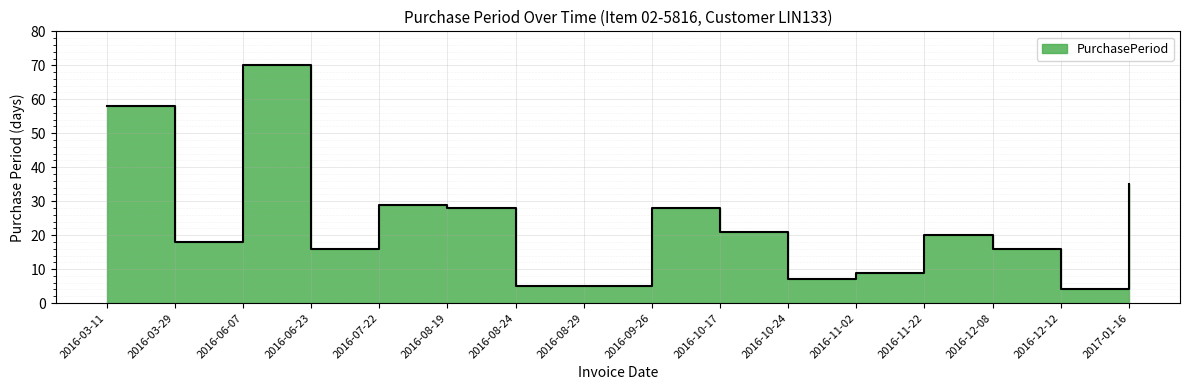

Rank the categories by value from highest to lowest.

2016-06-07, 2016-03-11, 2017-01-16, 2016-07-22, 2016-08-19, 2016-09-26, 2016-10-17, 2016-11-22, 2016-03-29, 2016-06-23, 2016-12-08, 2016-11-02, 2016-10-24, 2016-08-24, 2016-08-29, 2016-12-12